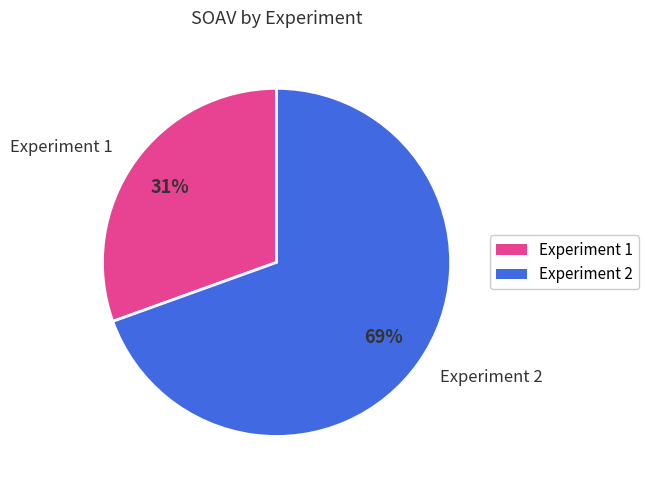

To the nearest percent, what is the average slice percentage?

50%